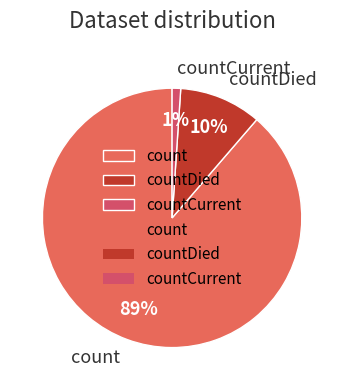

Which has a higher value, countCurrent or count?

count